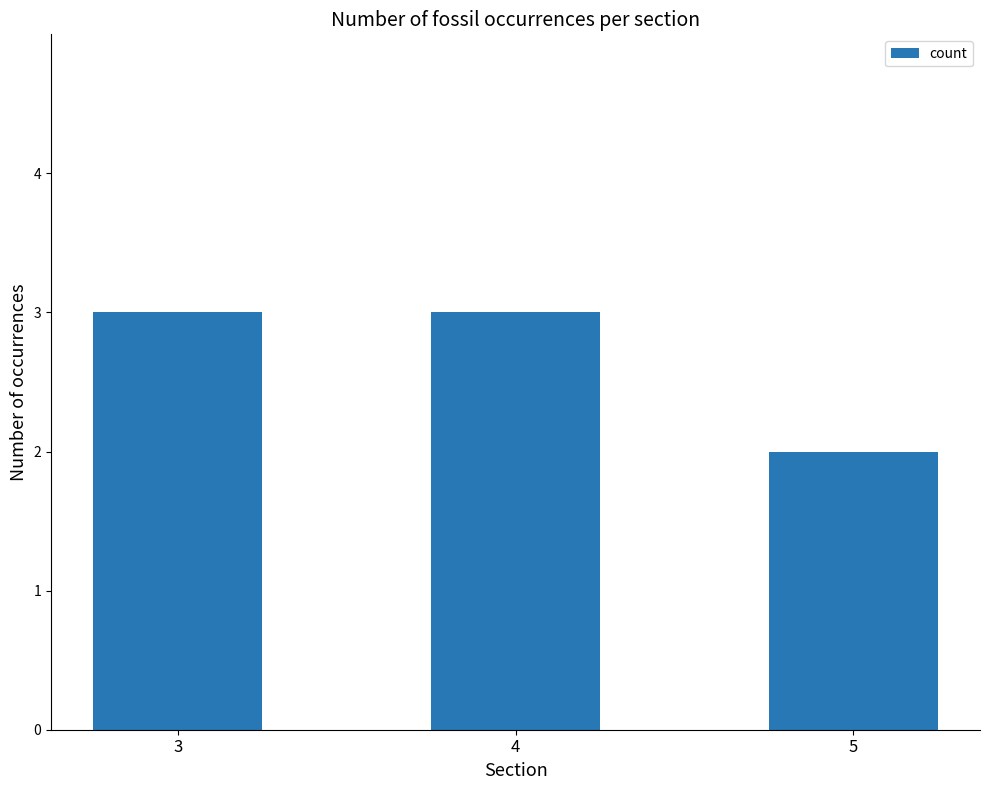

Which label corresponds to the smallest value in the chart?

5